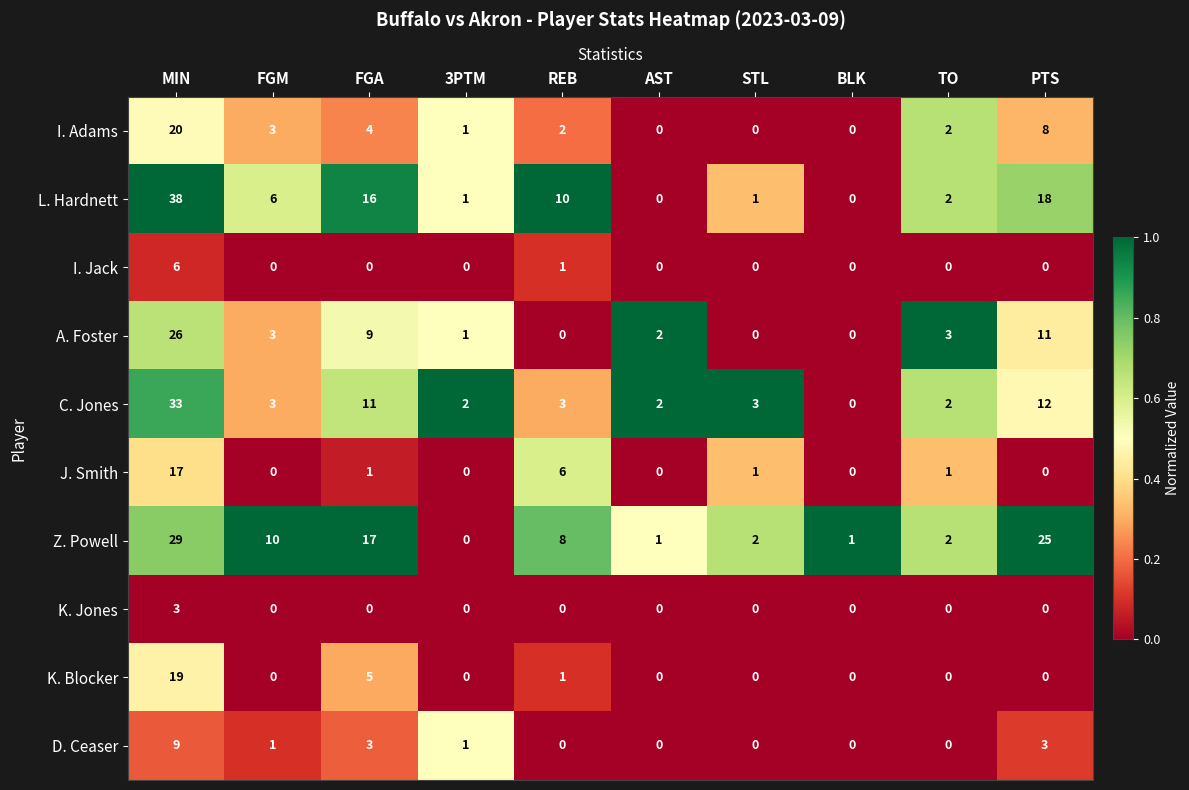

How many distinct data groups are displayed?

10